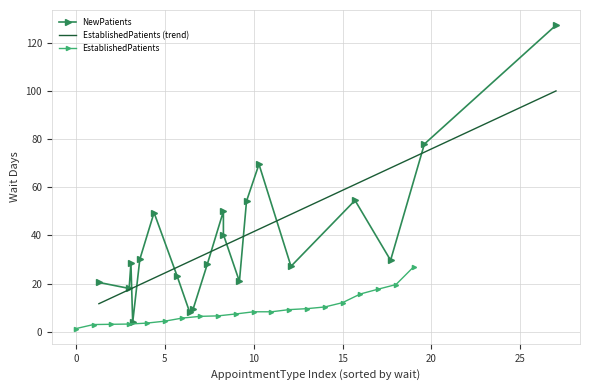

True or false: NewPatients and EstablishedPatients cross at least once.

False